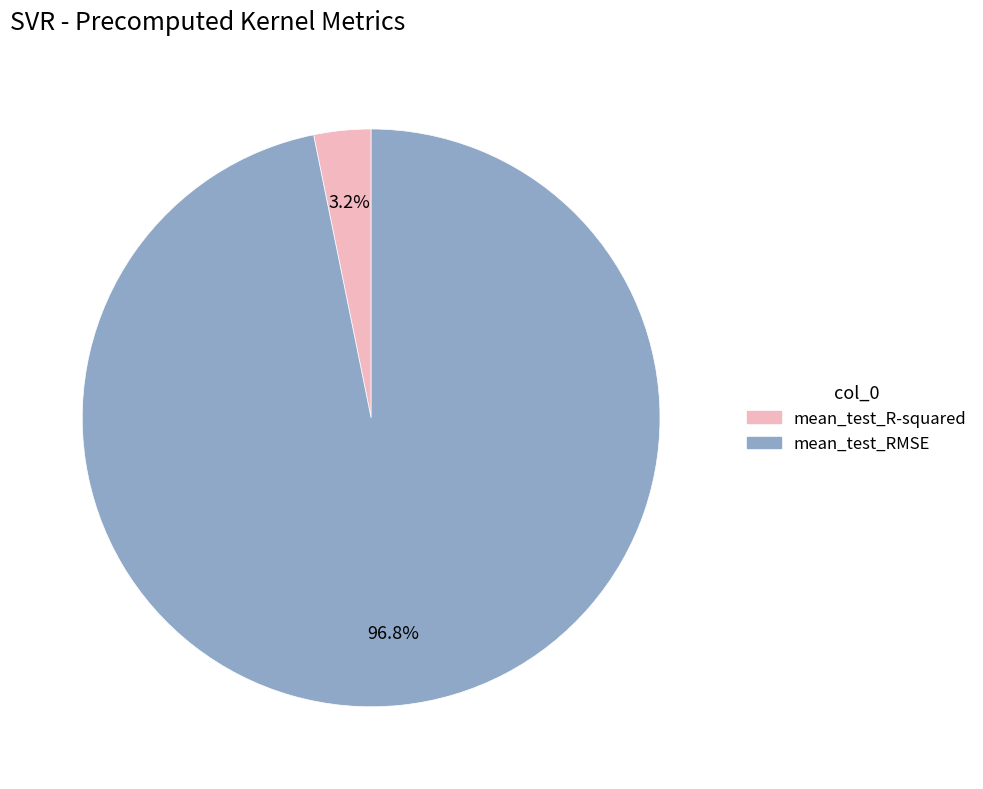

Count the number of slices in the pie.

2